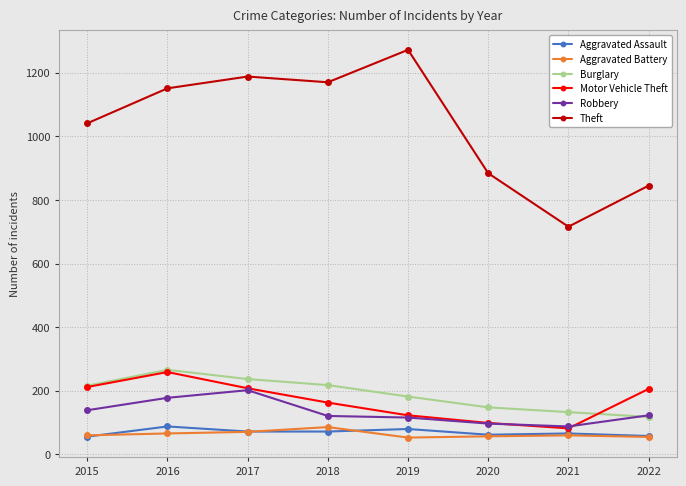

Which series has the largest range (max minus min)?

Theft